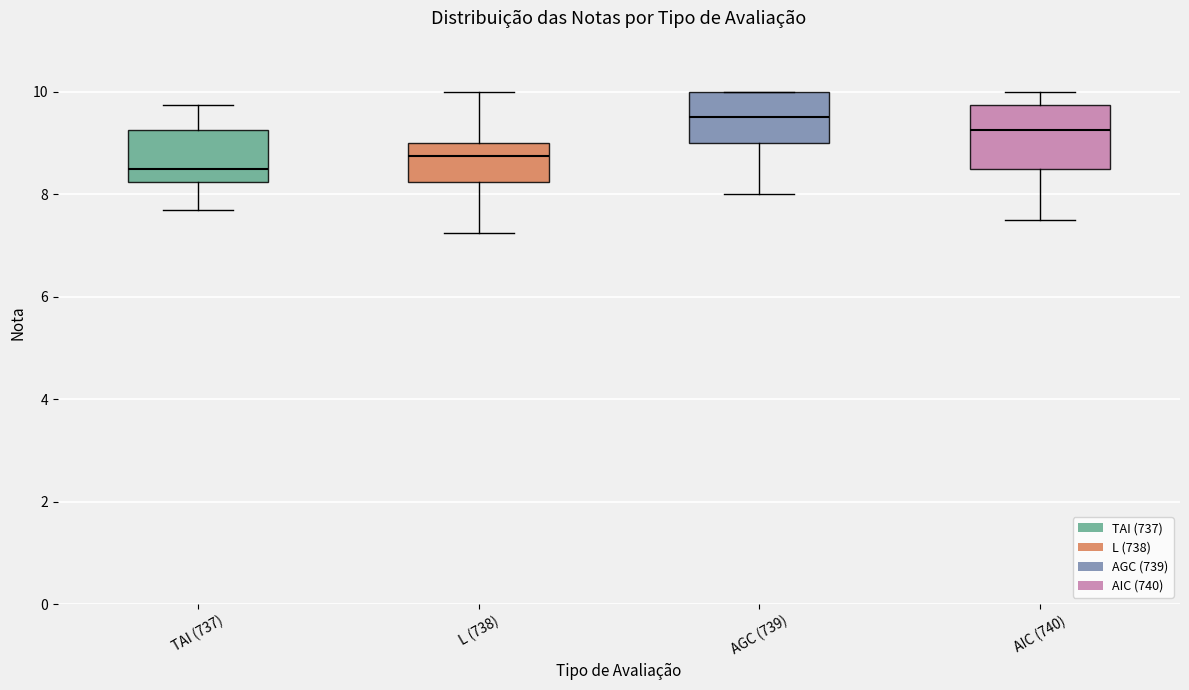

Reading left to right, transcribe this box plot: for each box, give where its median line is, the range the box spans, and where its two whiskers end, as read against the y-axis. The values are not printed on the chart, so give them approximately, as read against the axis.

TAI (737): median 8.6, box 8.2 to 9.2, whiskers 7.8 to 9.8
L (738): median 8.8, box 8.2 to 9.0, whiskers 7.2 to 10.0
AGC (739): median 9.6, box 9.0 to 10.0, whiskers 8.0 to 10.0
AIC (740): median 9.2, box 8.6 to 9.8, whiskers 7.6 to 10.0